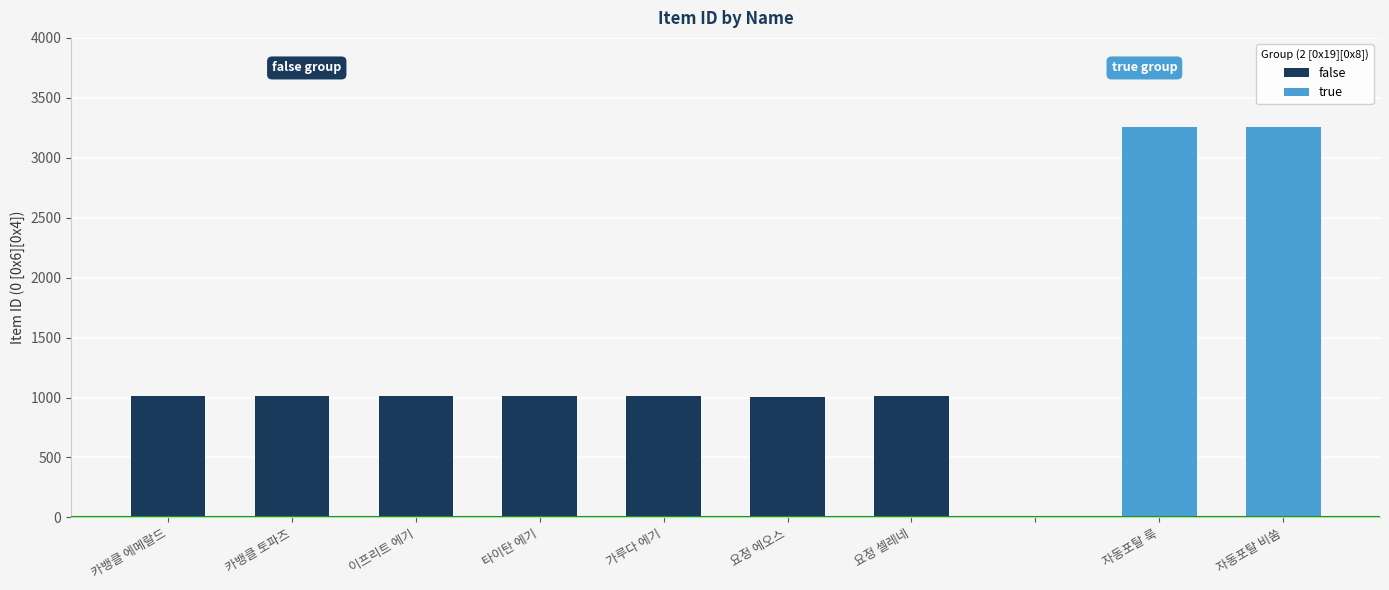

Does the chart contain any negative values?

No